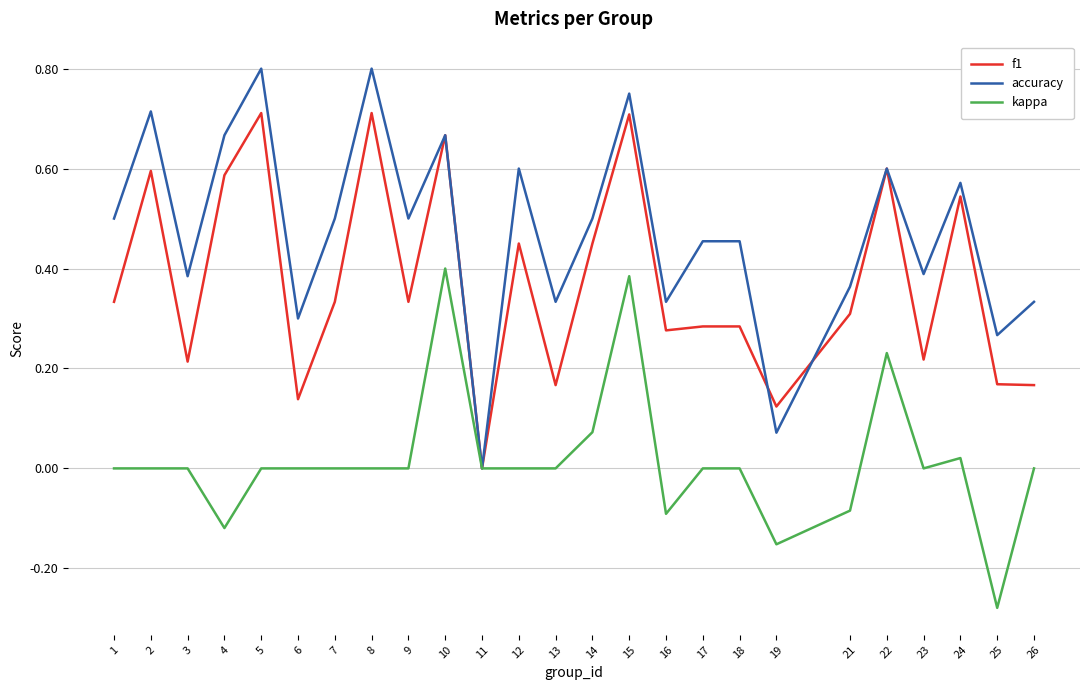

Is it true that f1 equals 0.1 at 26?

False